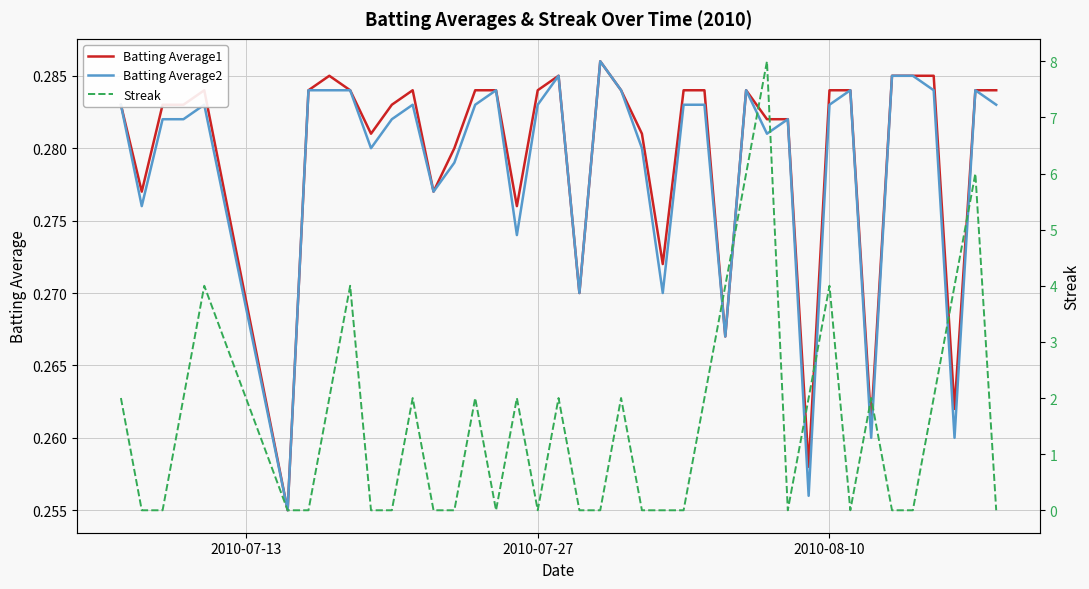

At how many categories does at least one series exceed 3?

8